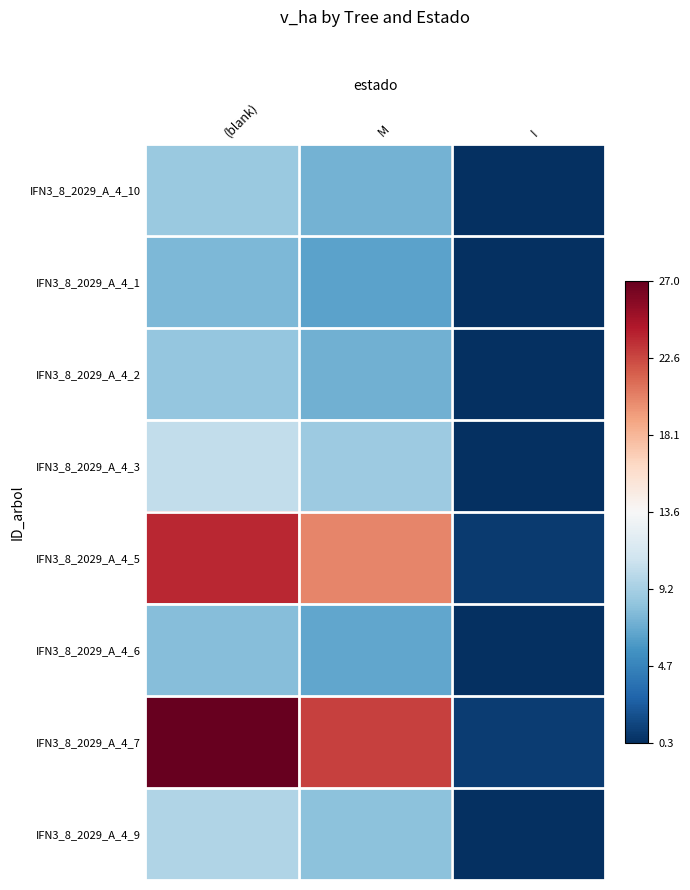

What is the total value across all series at M?

87.5